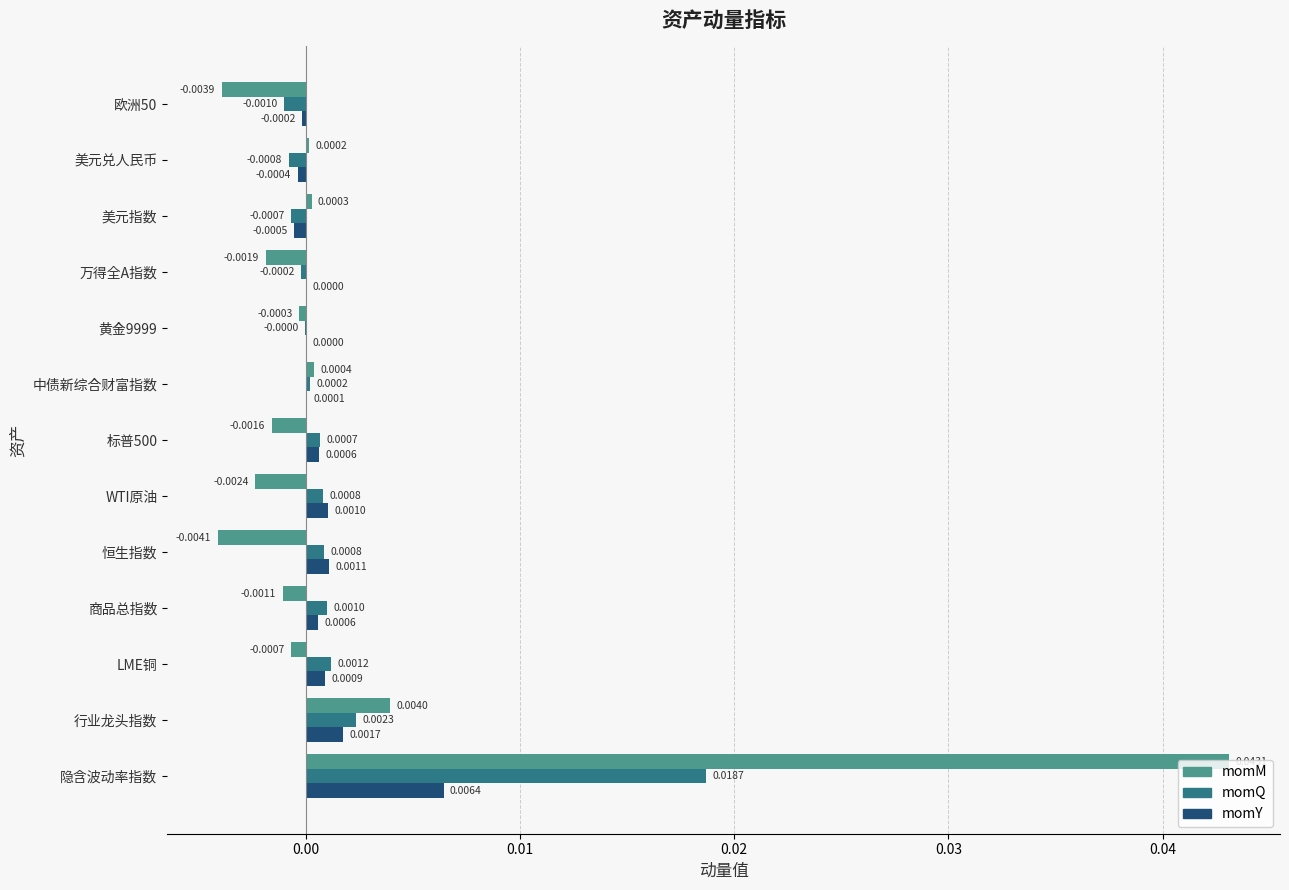

How many data points does each series have?

13